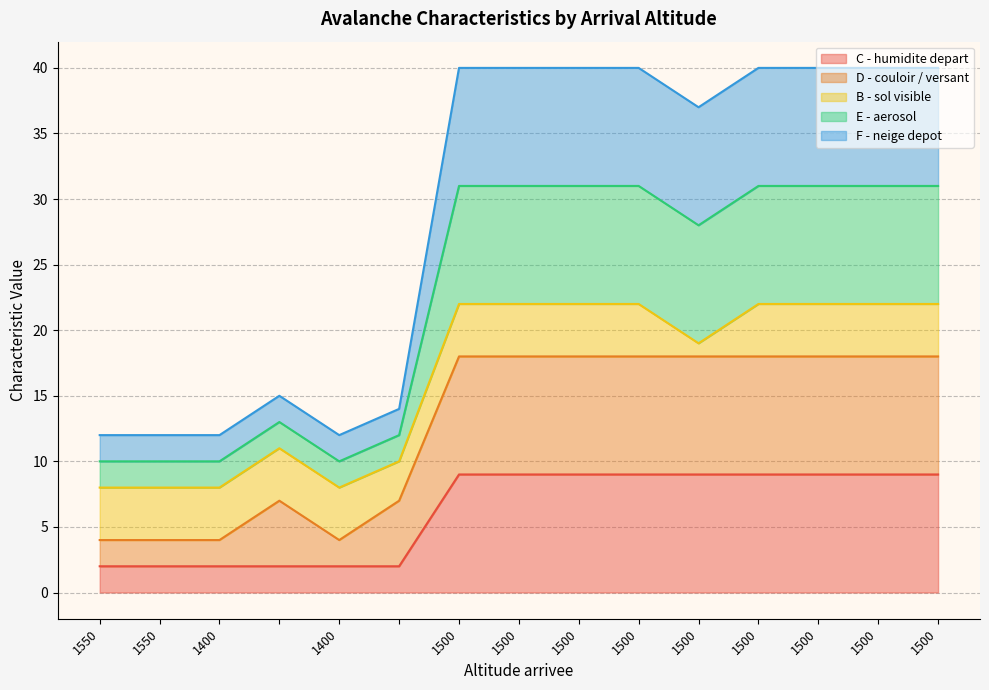

Where is the first local minimum for E - aerosol?

1400